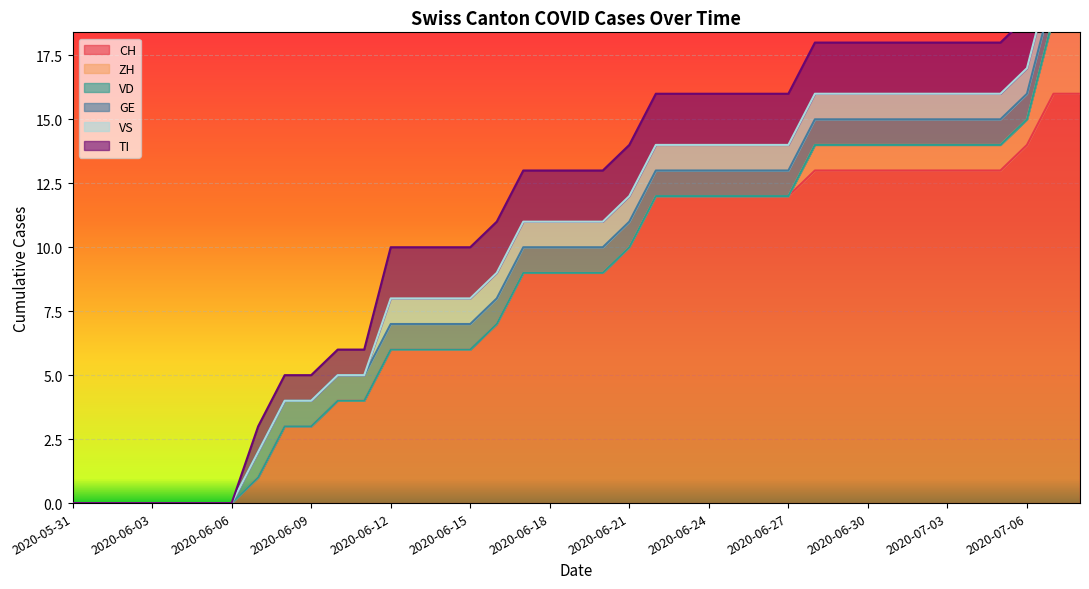

Where is GE nearest to the value 0?

2020-05-31